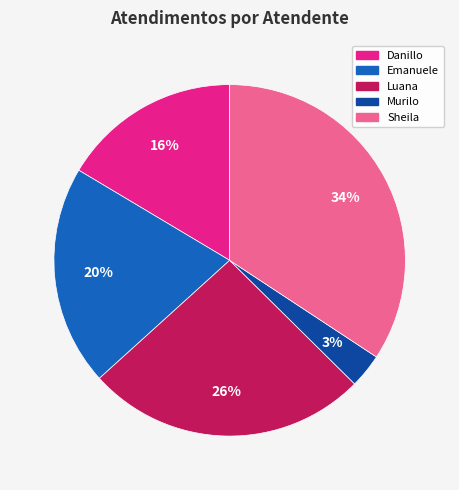

Is there a majority slice in this chart?

No